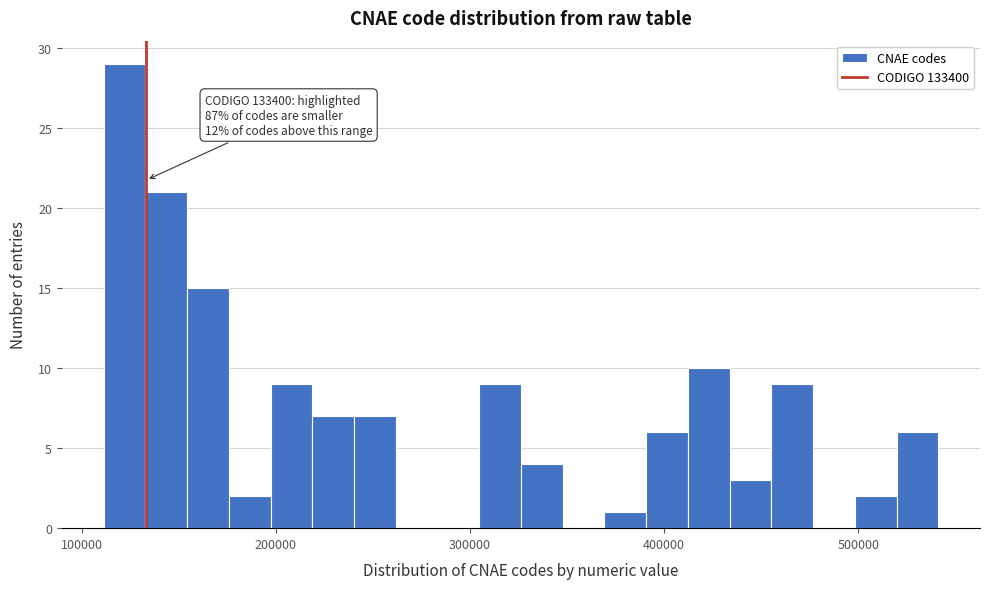

Read against the x-axis, roughly where is the centre of the tallest bar?

120000